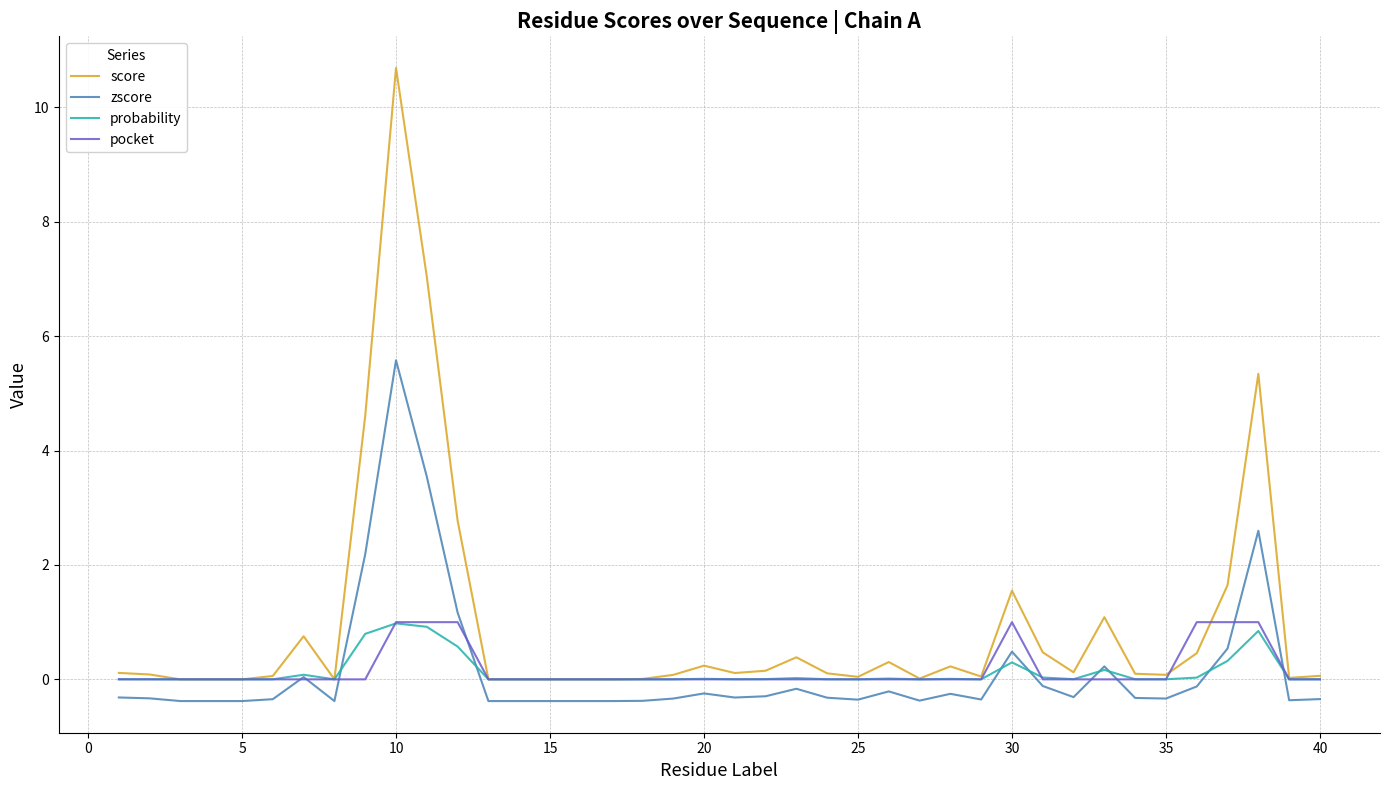

True or false: score and zscore intersect in this chart.

False